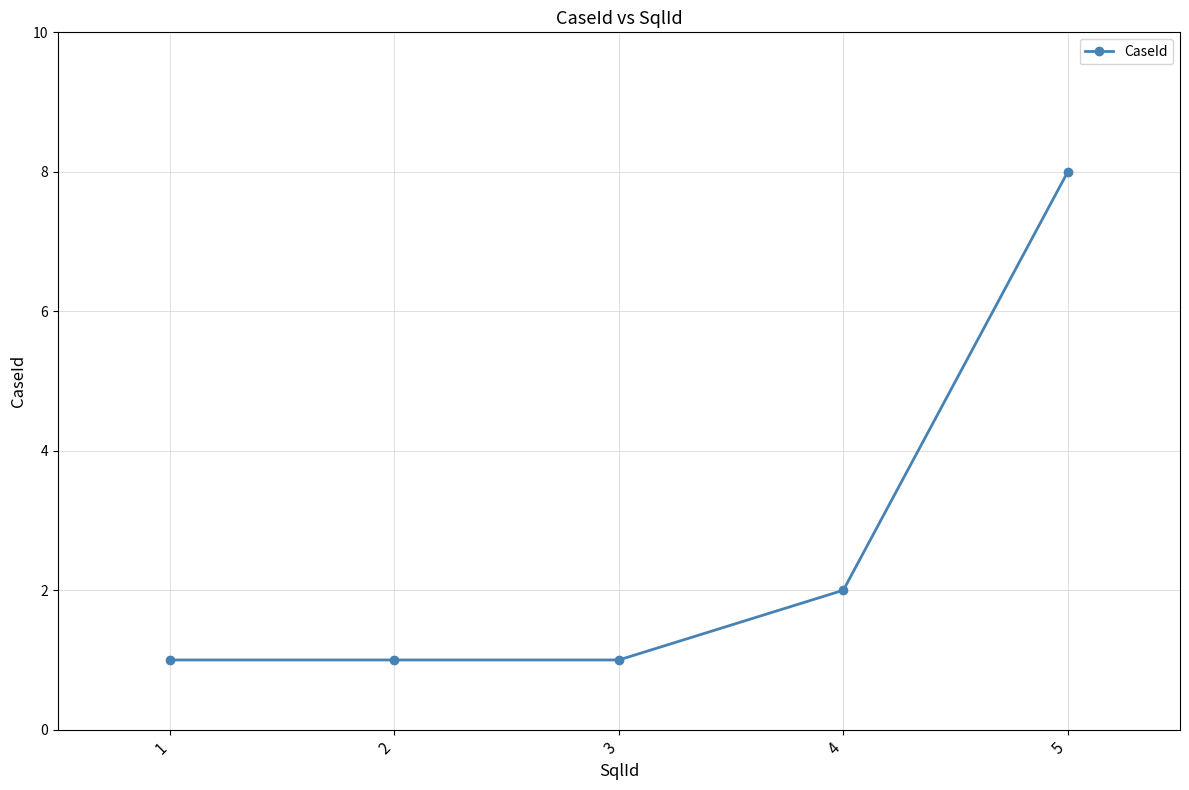

Between 2 and 5, which is larger?

5